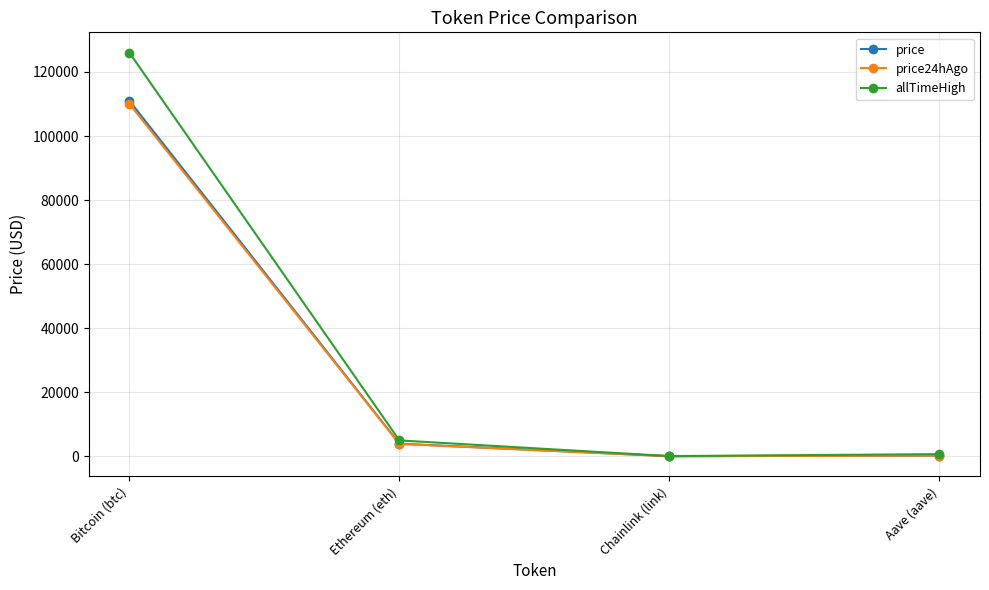

The price series shows 36239.9 at Bitcoin (btc). True or false?

False